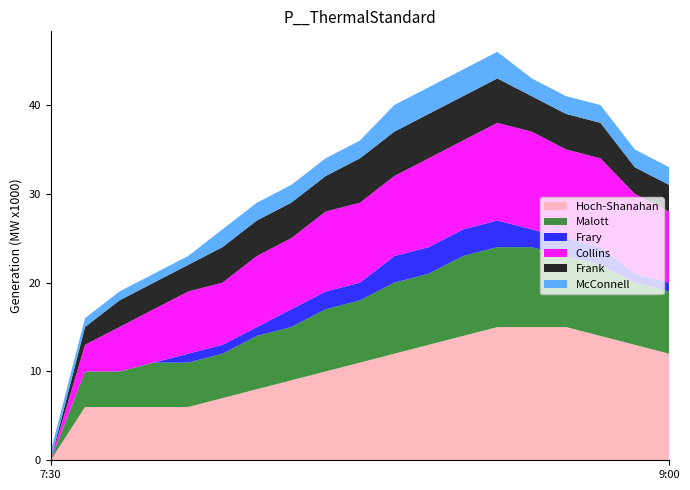

Reading right to left, what are all the values shown in this chart?

Hoch-Shanahan: 12	13	14	15	15	15	14	13	12	11	10	9	8	7	6	6	6	6	0
Malott: 7	7	8	8	9	9	9	8	8	7	7	6	6	5	5	5	4	4	0
Frary: 1	1	2	2	2	3	3	3	3	2	2	2	1	1	1	0	0	0	0
Collins: 8	9	10	10	11	11	10	10	9	9	9	8	8	7	7	6	5	3	0
Frank: 3	3	4	4	4	5	5	5	5	5	4	4	4	4	3	3	3	2	0
McConnell: 2	2	2	2	2	3	3	3	3	2	2	2	2	2	1	1	1	1	1